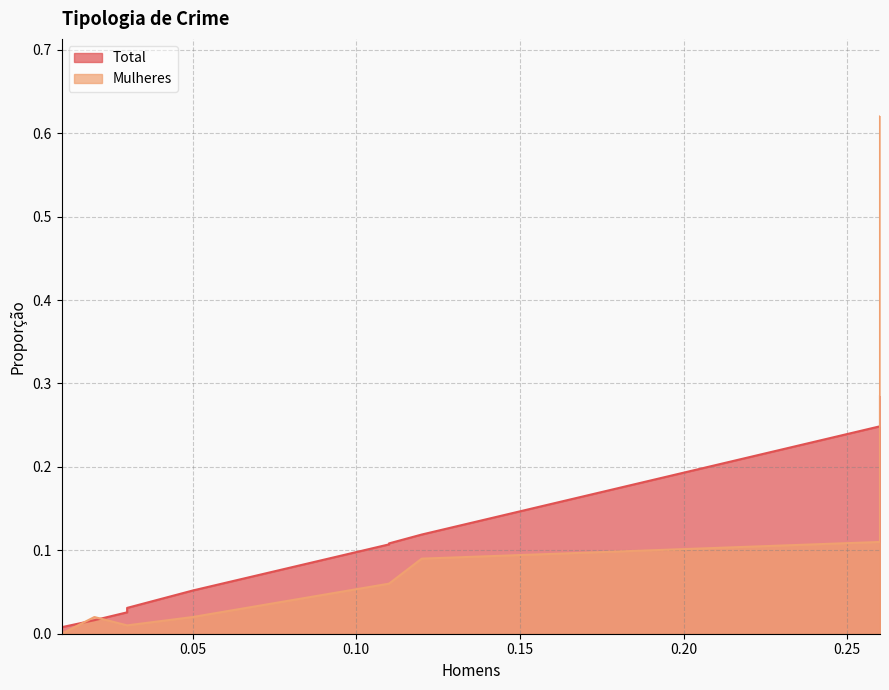

Rank the series by their maximum value, from lowest to highest.

Total, Mulheres